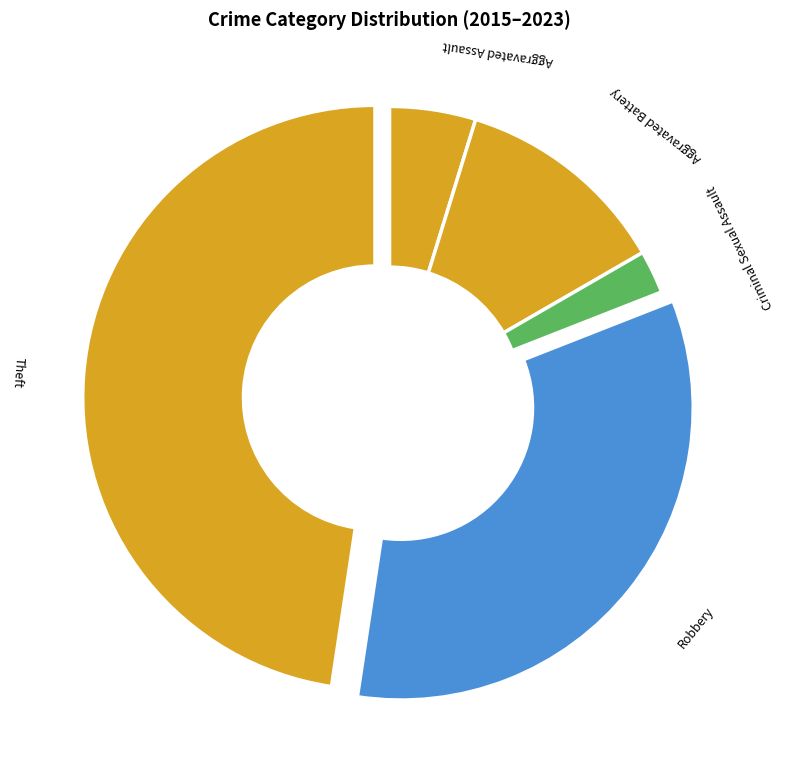

Which has a higher value, Aggravated Battery or Theft?

Theft